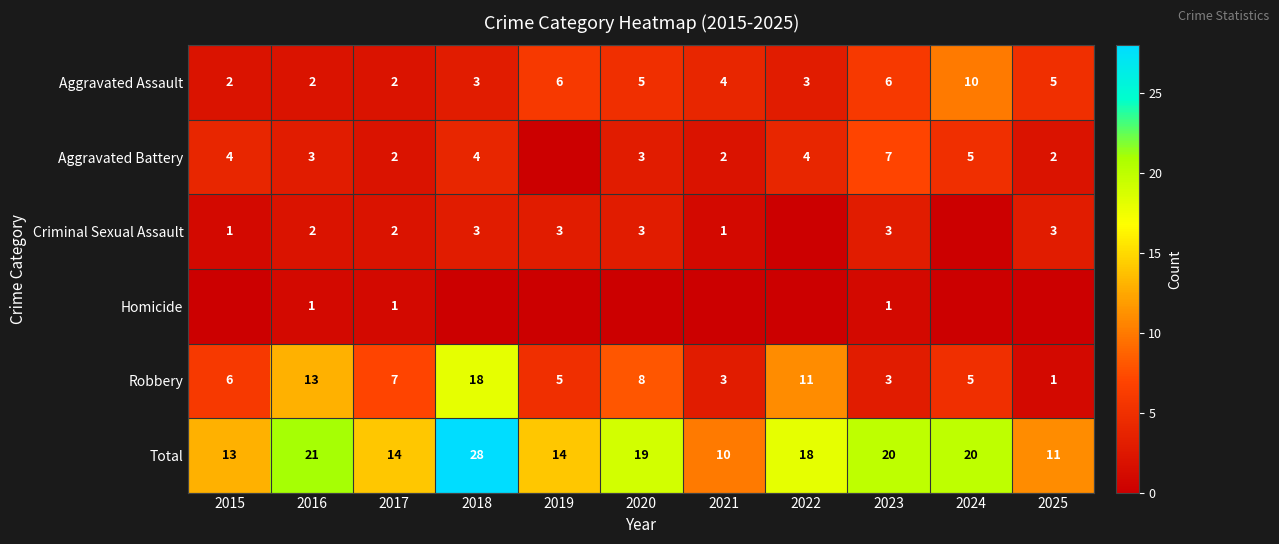

Is the value of Homicide at 2023 greater than the value of Total at 2019?

No